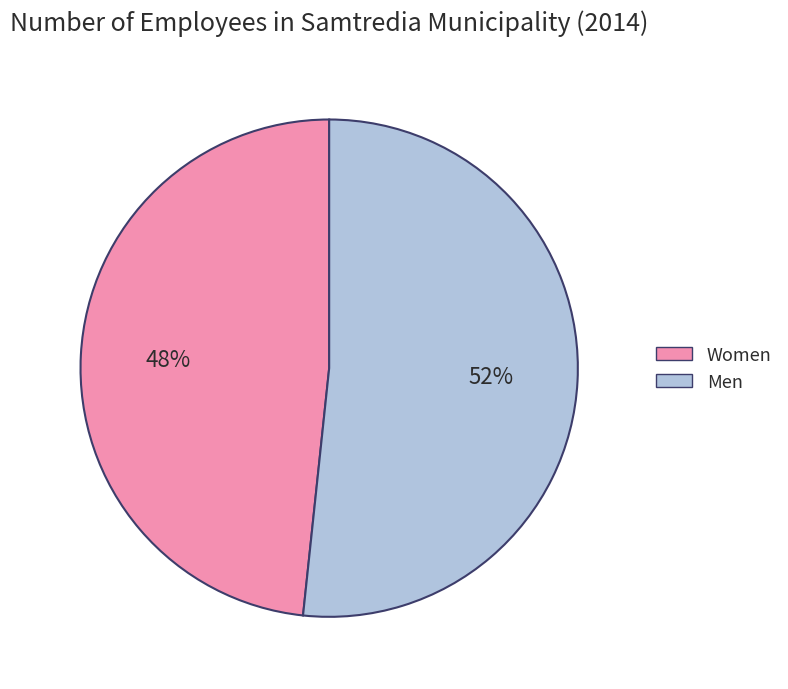

What percentage is the Men slice, to the nearest percent?

52%